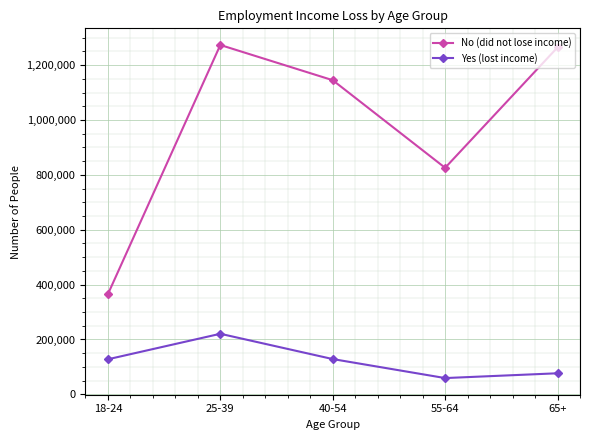

At how many categories does at least one series exceed 1069275?

3